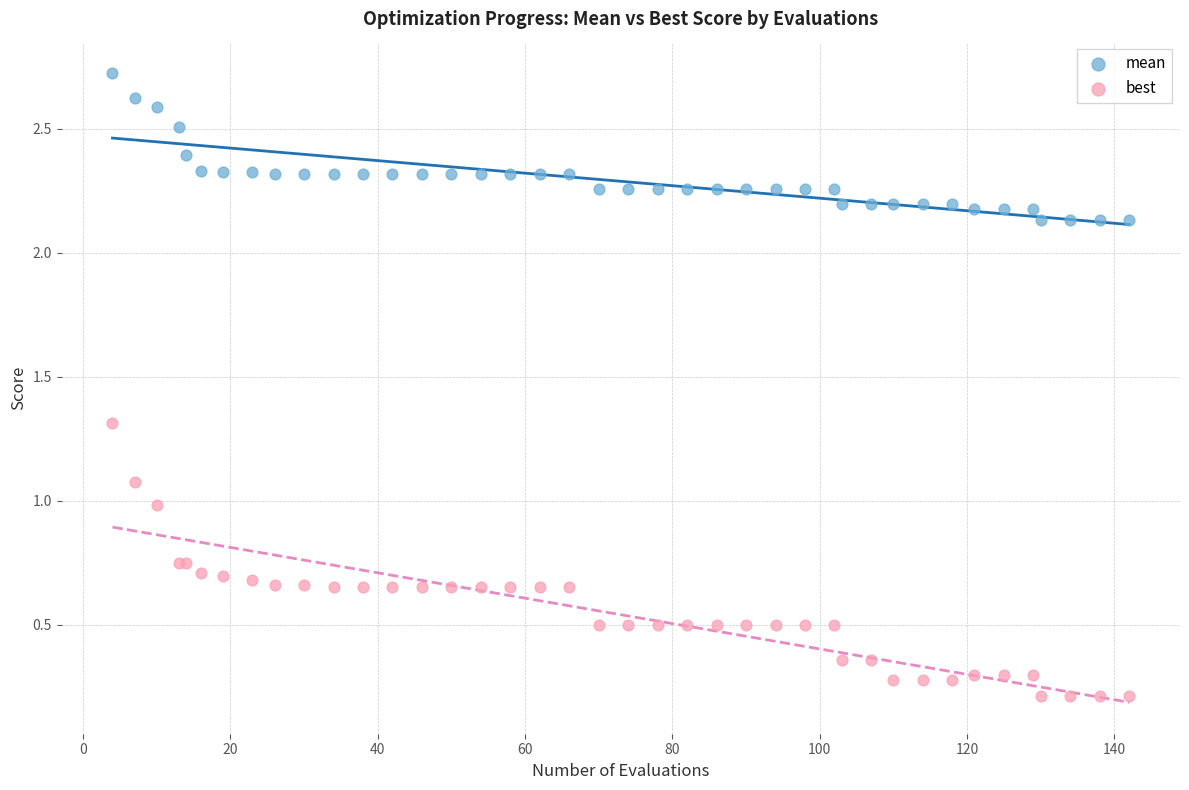

What is the X range (max minus min) for the scatter plot?

138.0